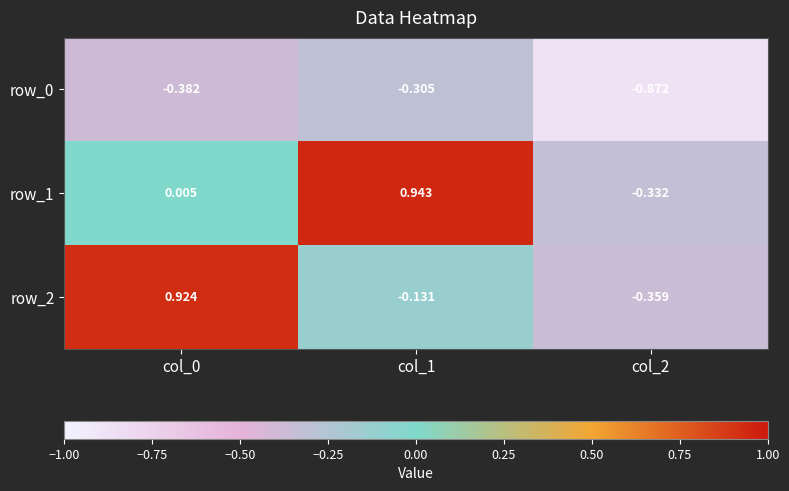

Is the value of row_2 at col_2 greater than the value of row_0 at col_2?

Yes